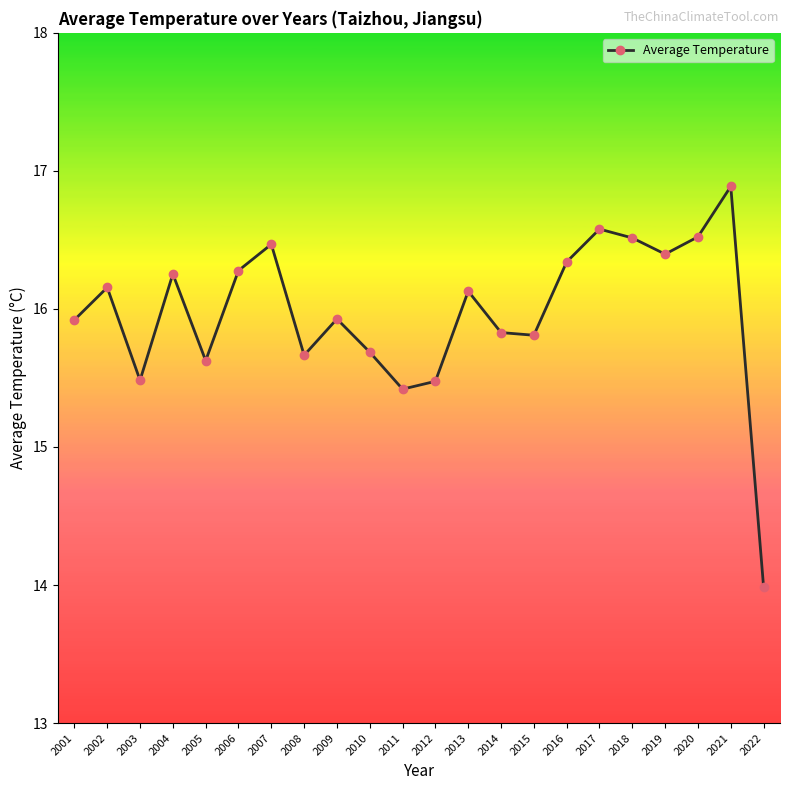

What is the difference between the values at 2016 and 2012?

0.9